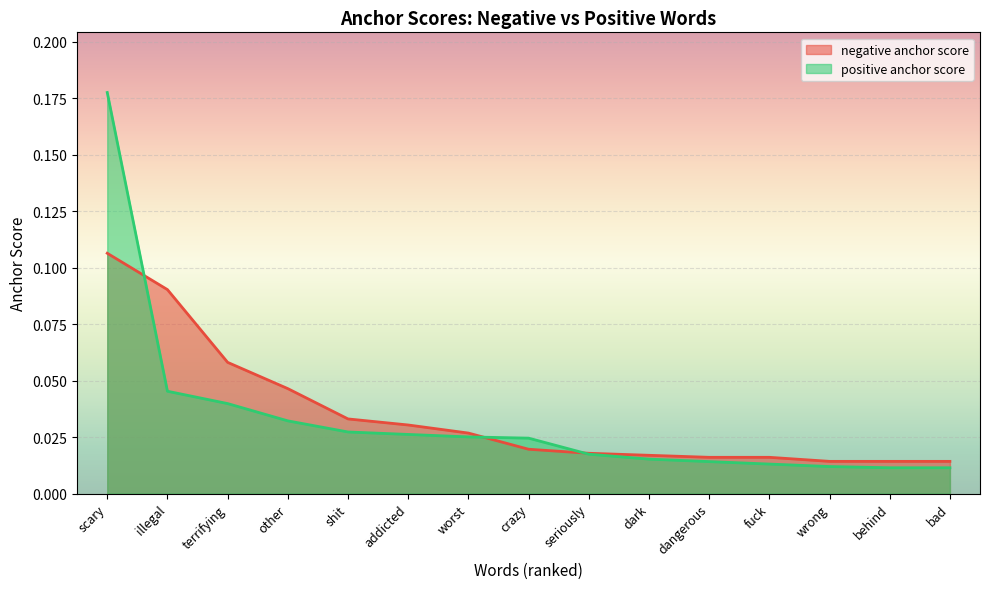

What is the sum of all positive anchor score values?

0.5